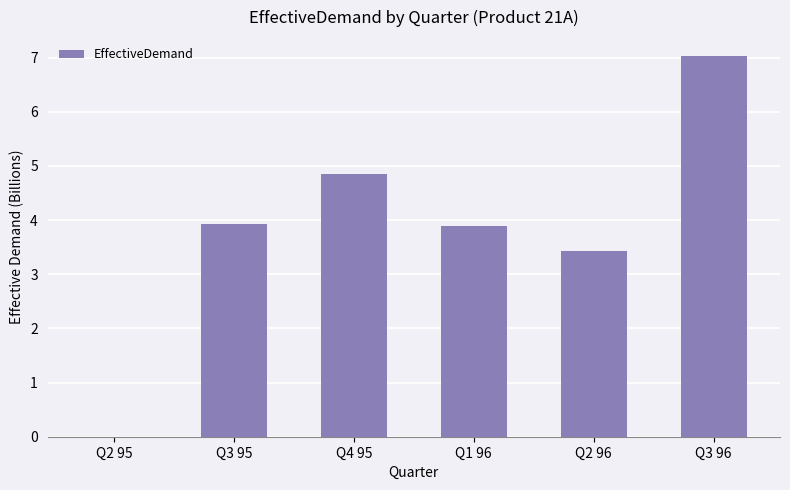

The chart shows a value of 1.0 at Q2 96. True or false?

False